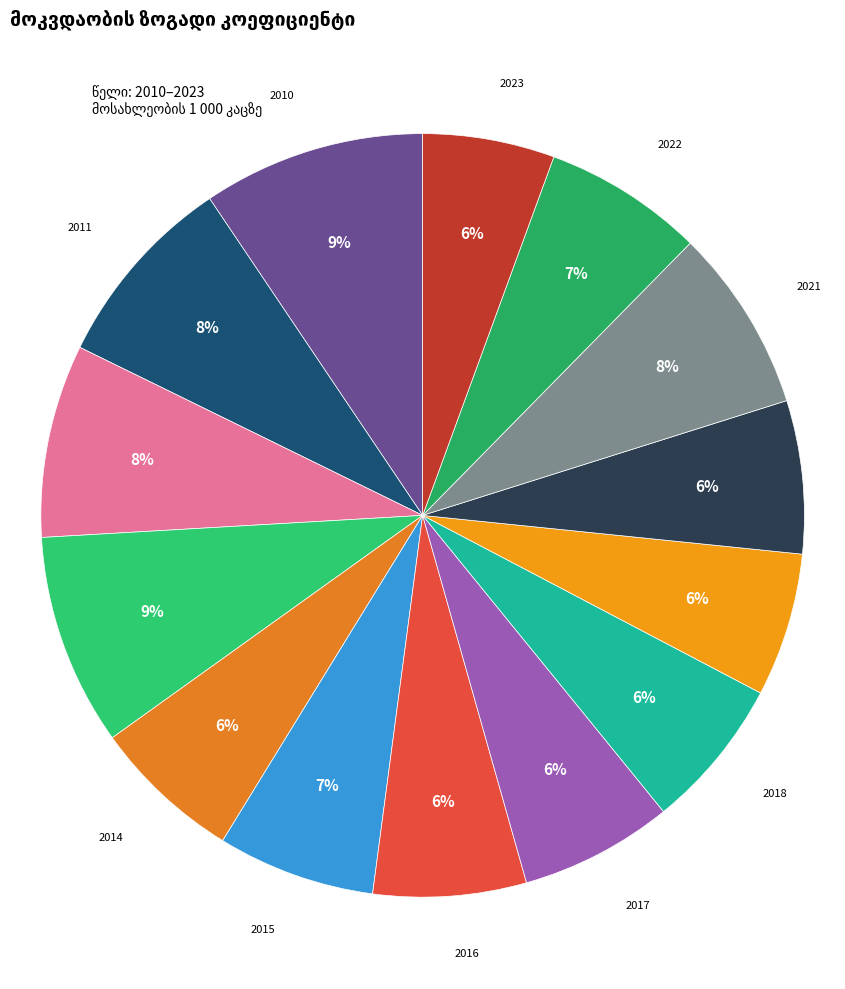

How many segments does this pie chart have?

14